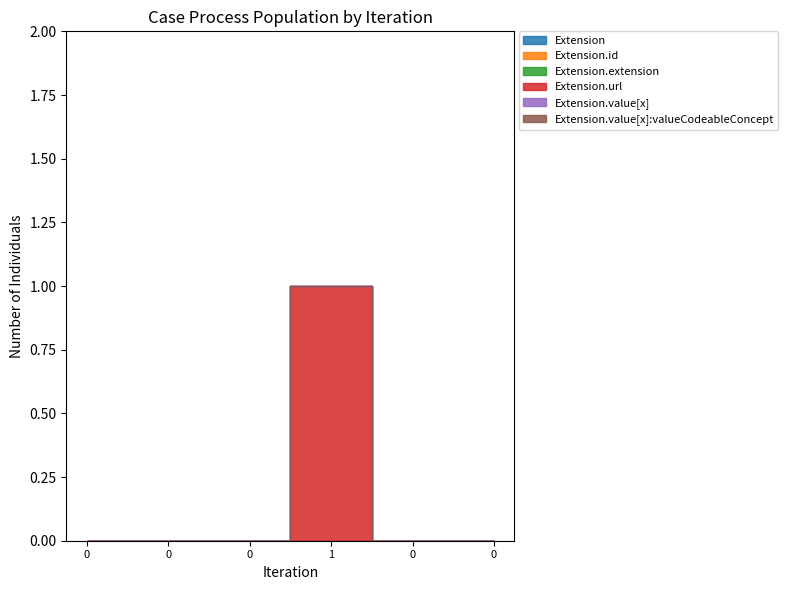

True or false: Extension.id and Extension.value[x]:valueCodeableConcept intersect in this chart.

False